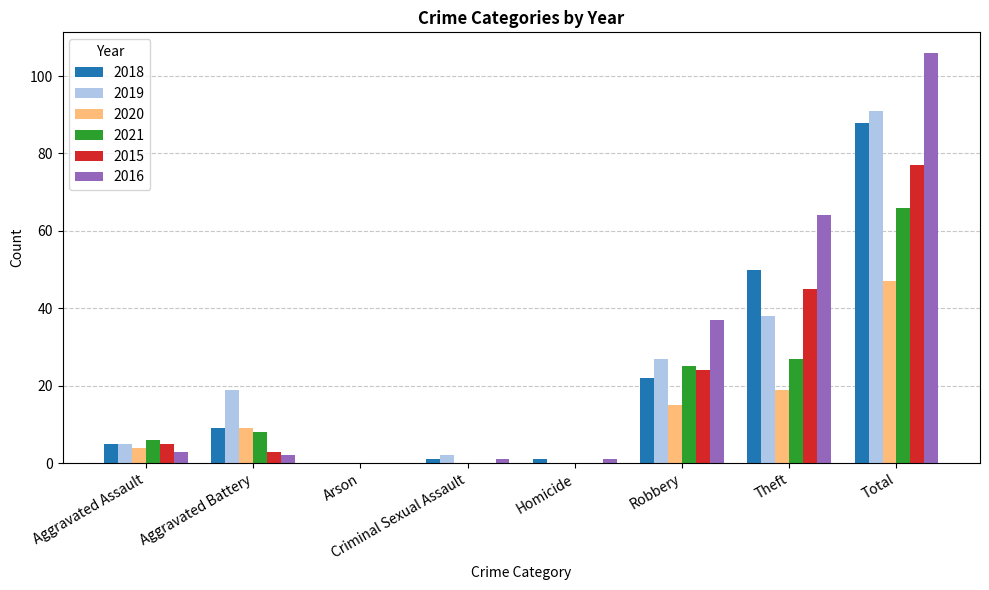

How many groups of bars are there?

8